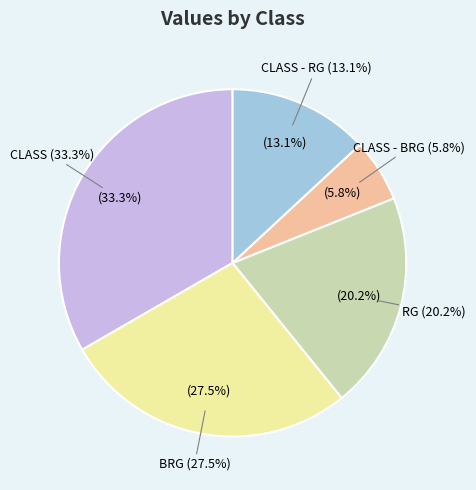

How many slices are in this pie chart?

5